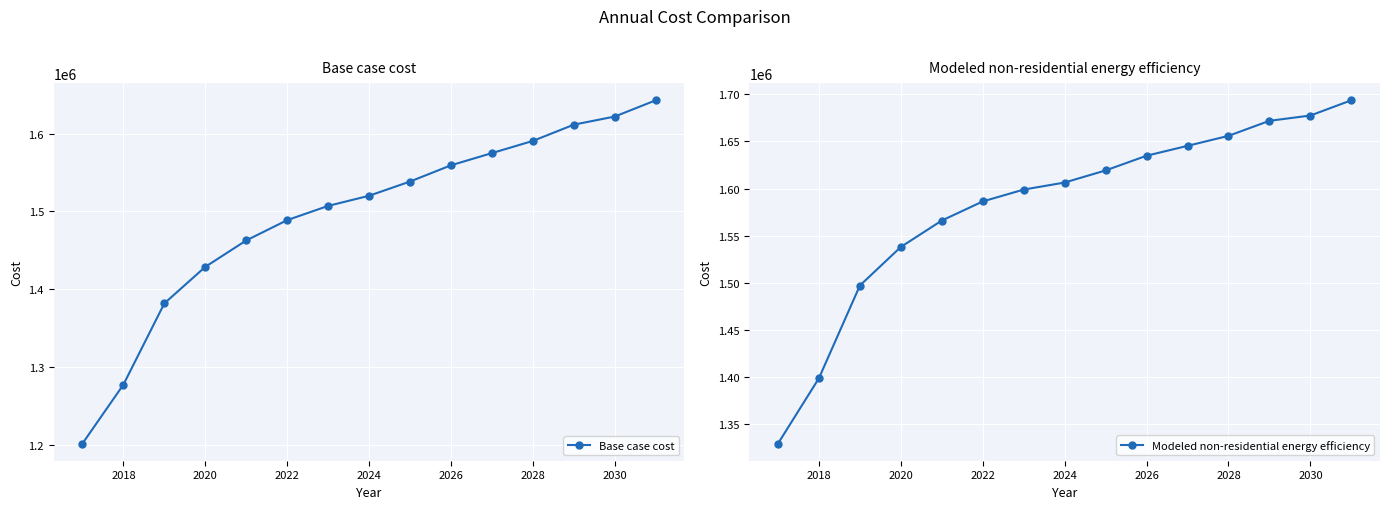

What is the average value of the Modeled non-residential energy efficiency series?

1581327.8